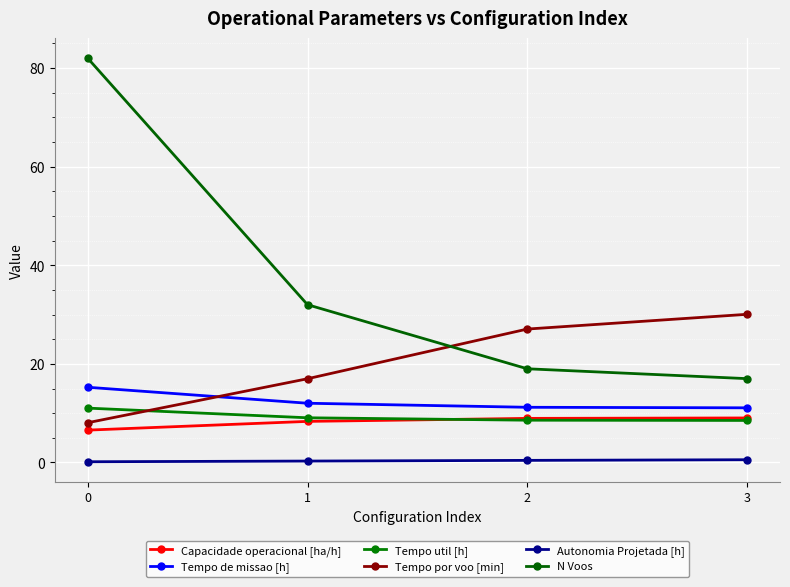

Reading left to right, what are all the values shown in this chart?

Capacidade operacional [ha/h]: 0=6.6	1=8.3	2=8.9	3=9.0
Tempo de missao [h]: 0=15.2	1=12.0	2=11.2	3=11.1
Tempo util [h]: 0=11.0	1=9.1	2=8.6	3=8.5
Tempo por voo [min]: 0=8.1	1=17.0	2=27.1	3=30.1
Autonomia Projetada [h]: 0=0.1	1=0.3	2=0.4	3=0.6
N Voos: 0=82.0	1=32.0	2=19.0	3=17.0